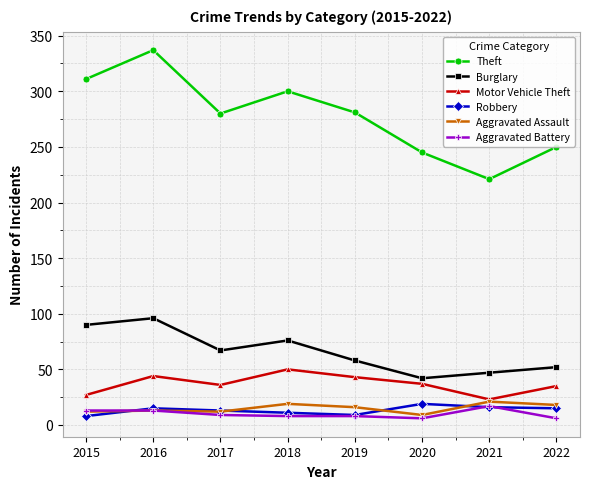

What is the value of the Theft point at the 3rd from the left?

280